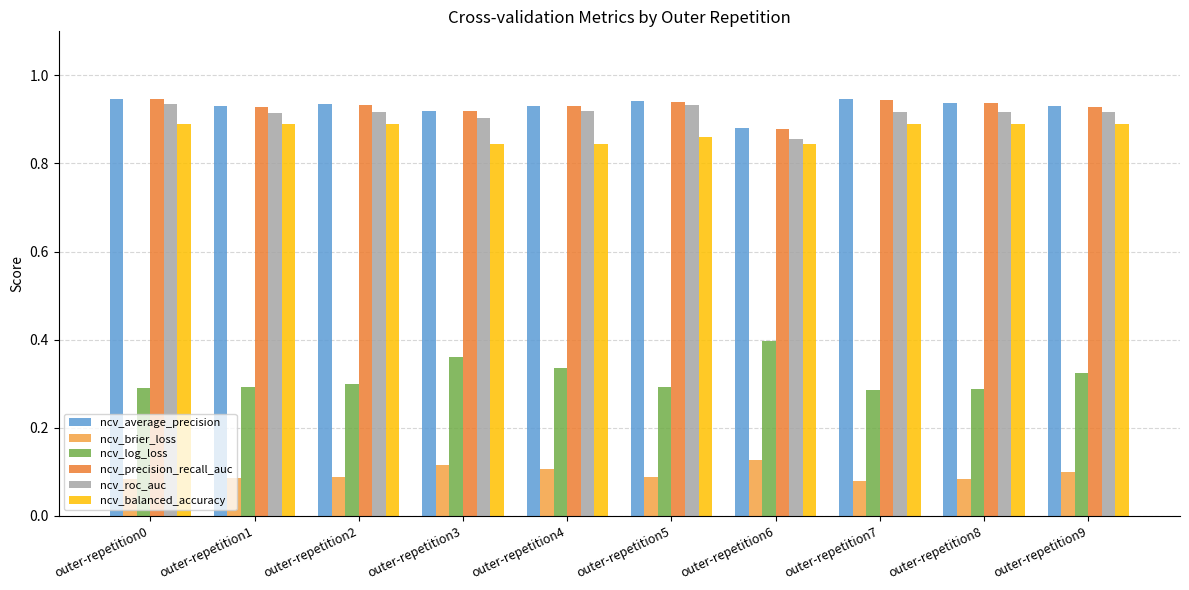

How many ncv_balanced_accuracy values are between 0 and 1?

10